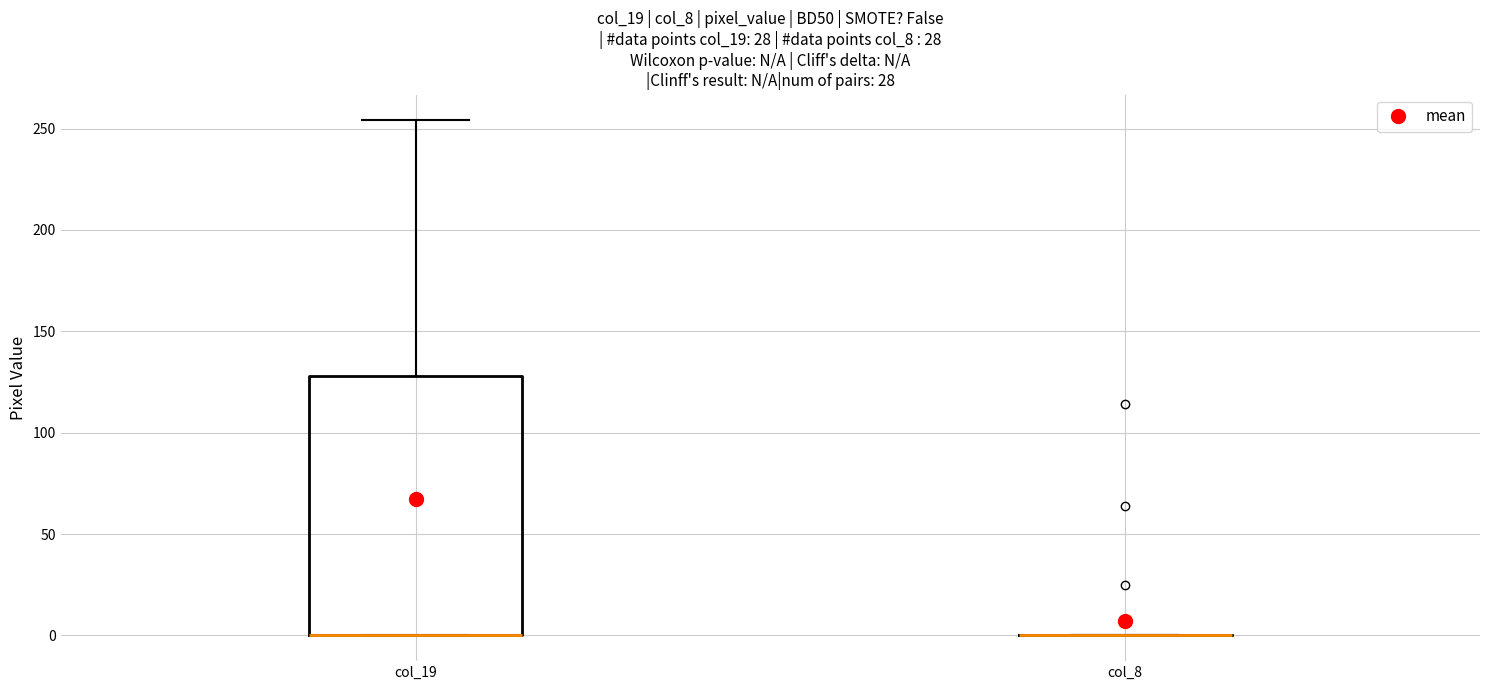

Reading left to right, transcribe this box plot: for each box, give where its median line is, the range the box spans, and where its two whiskers end, as read against the y-axis. The values are not printed on the chart, so give them approximately, as read against the axis.

col_19: median 0 (drawn on the box's lower edge), box 0 to 130, whiskers 0 to 255
col_8: box collapsed to a line at 0, whiskers 0 to 0